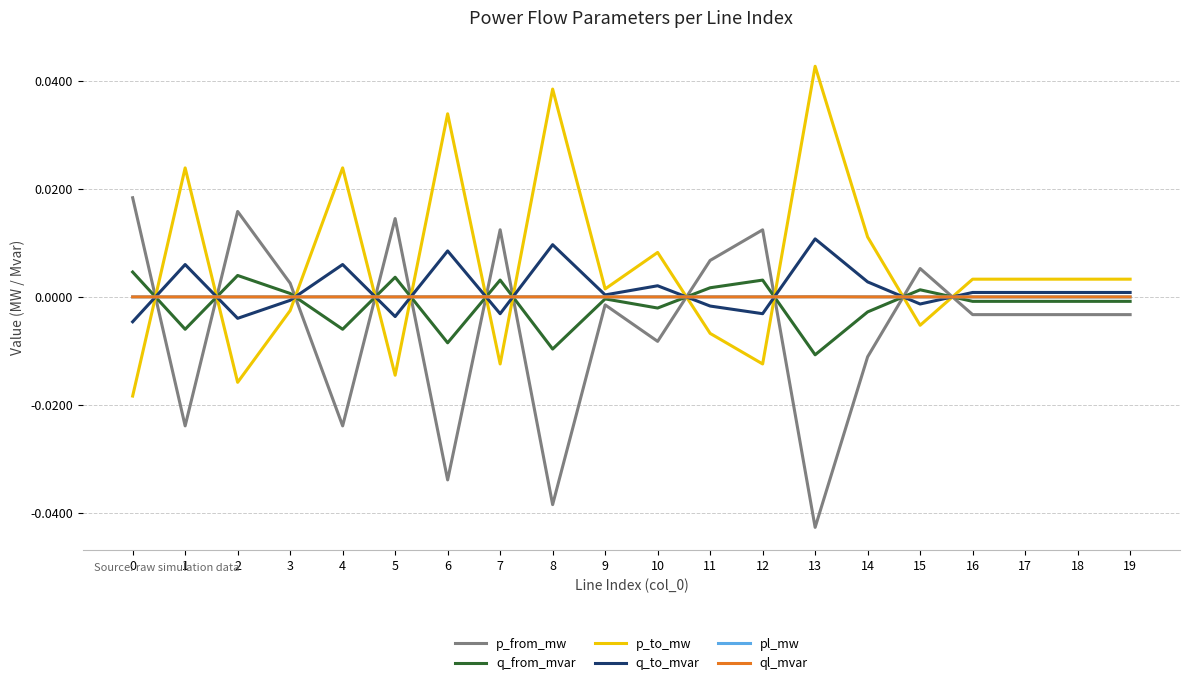

Is it true that ql_mvar equals 0.0 at 5?

True